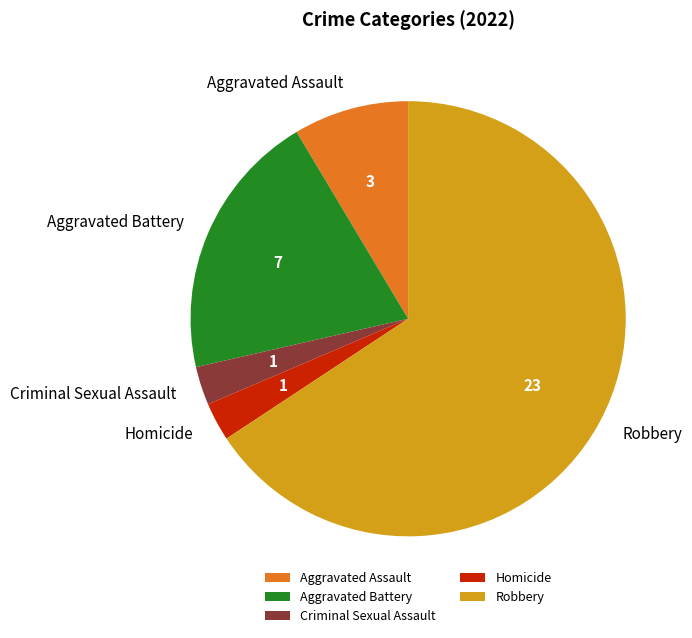

Is it true that Aggravated Assault is 1% of the pie?

False